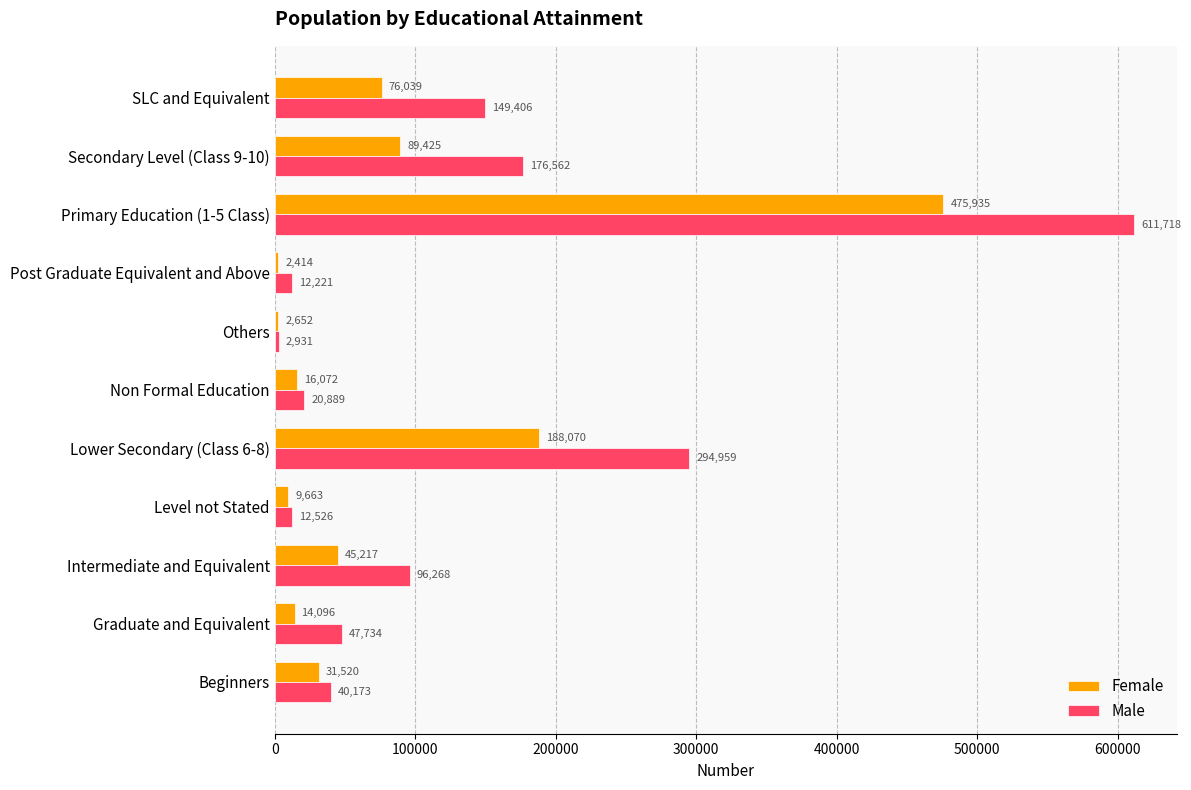

What value does the Male series have at Level not Stated, to the nearest 100?

12500